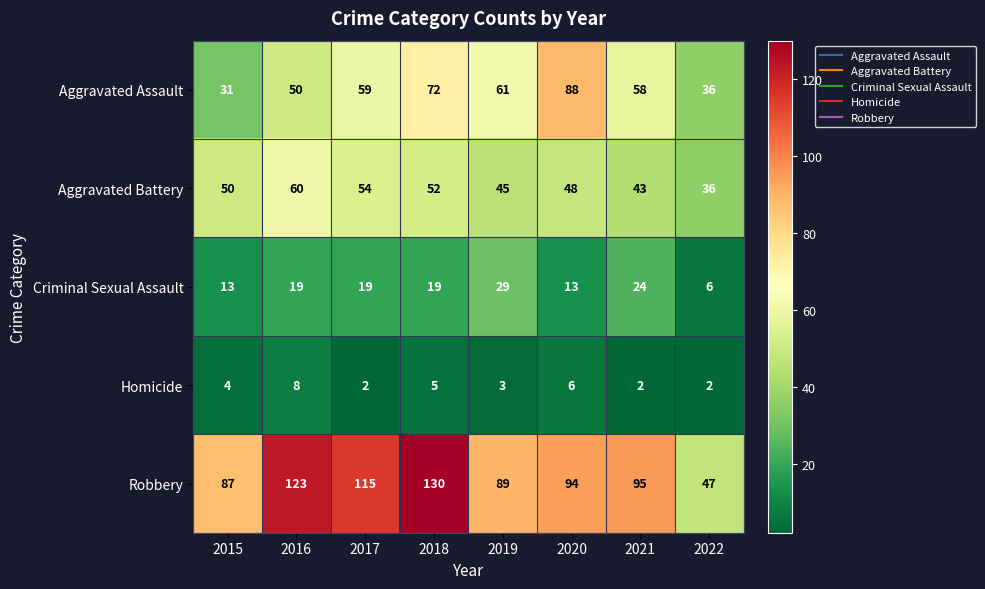

What is the total value across all series at 2022?

127